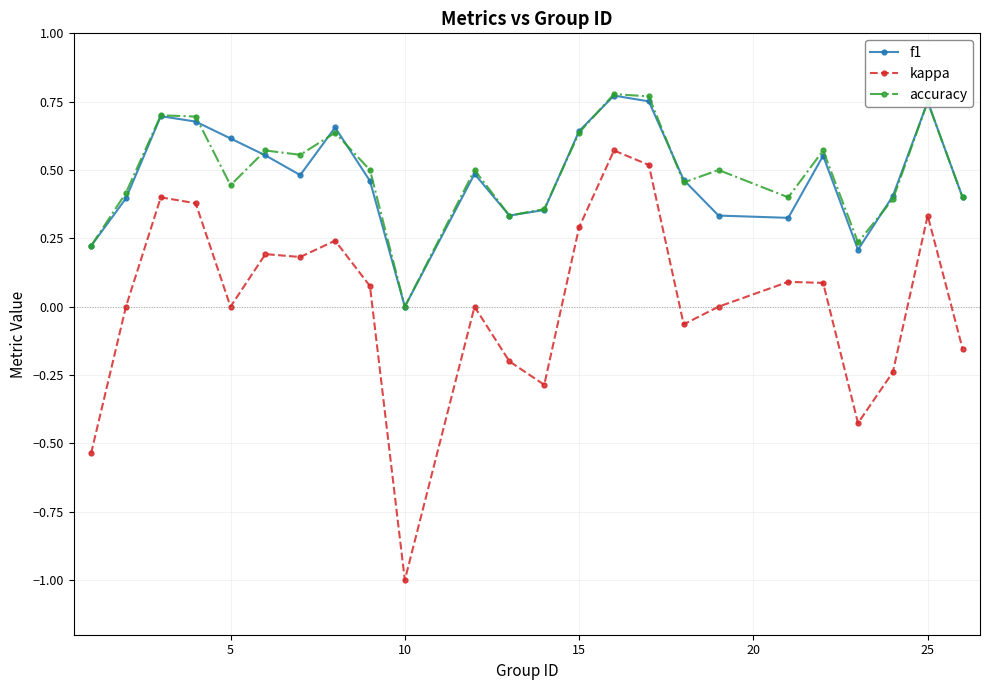

How many interior local valleys does the f1 series have?

5